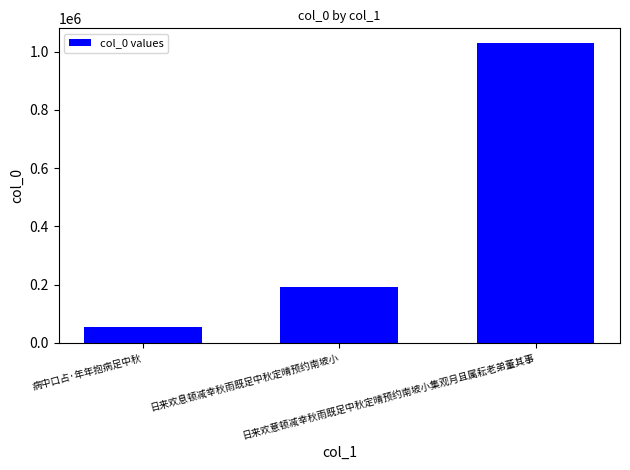

Rank the categories by value from lowest to highest.

病中口占·年年抱病足中秋, 日来欢息顿减幸秋雨既足中秋定晴预约南坡小, 日来欢意顿减幸秋雨既足中秋定晴预约南坡小集观月且属耘老弟董其事